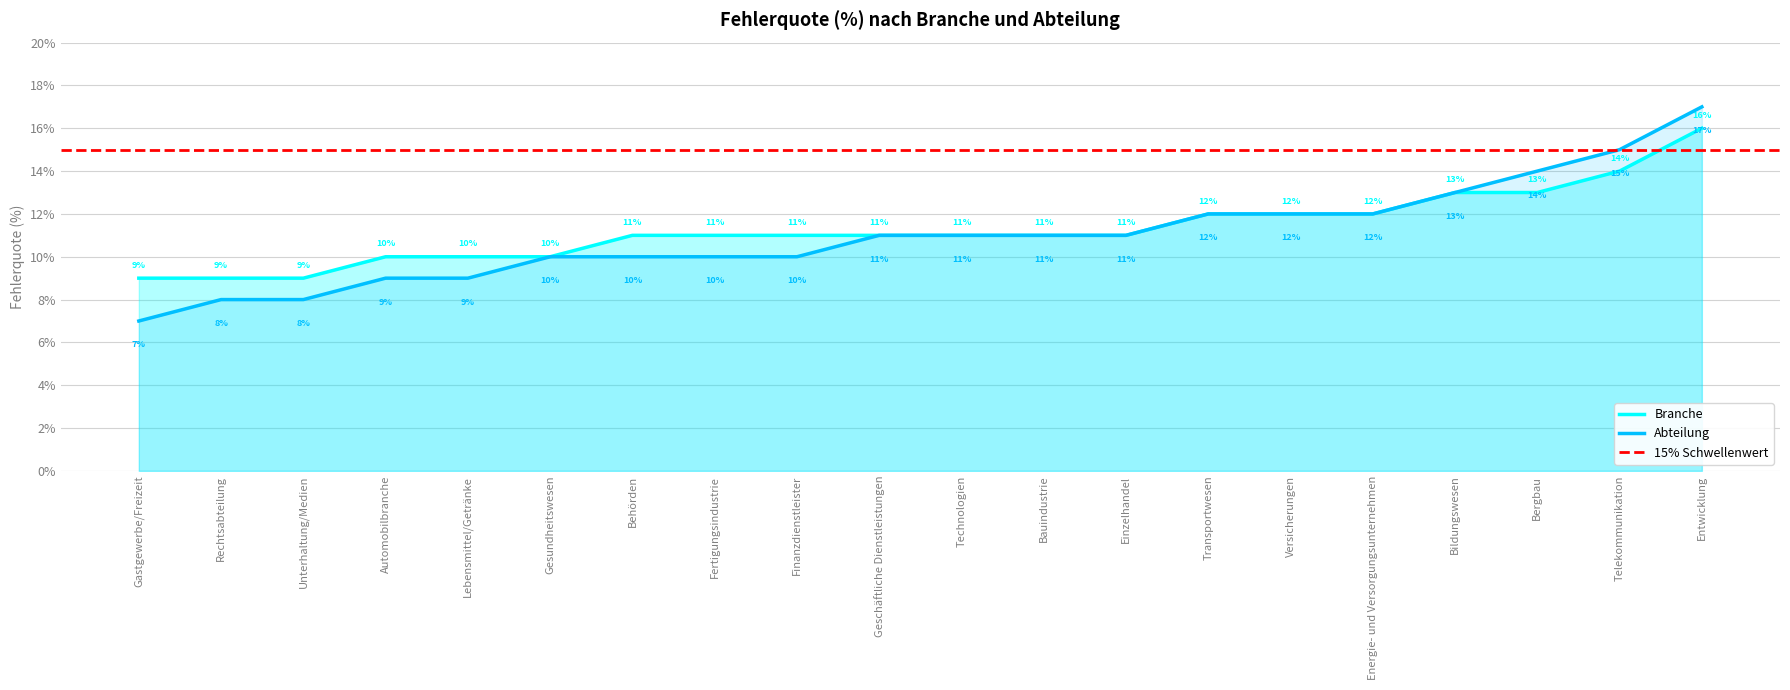

What is the difference between the Abteilung values at Bauindustrie and Gastgewerbe/Freizeit?

4